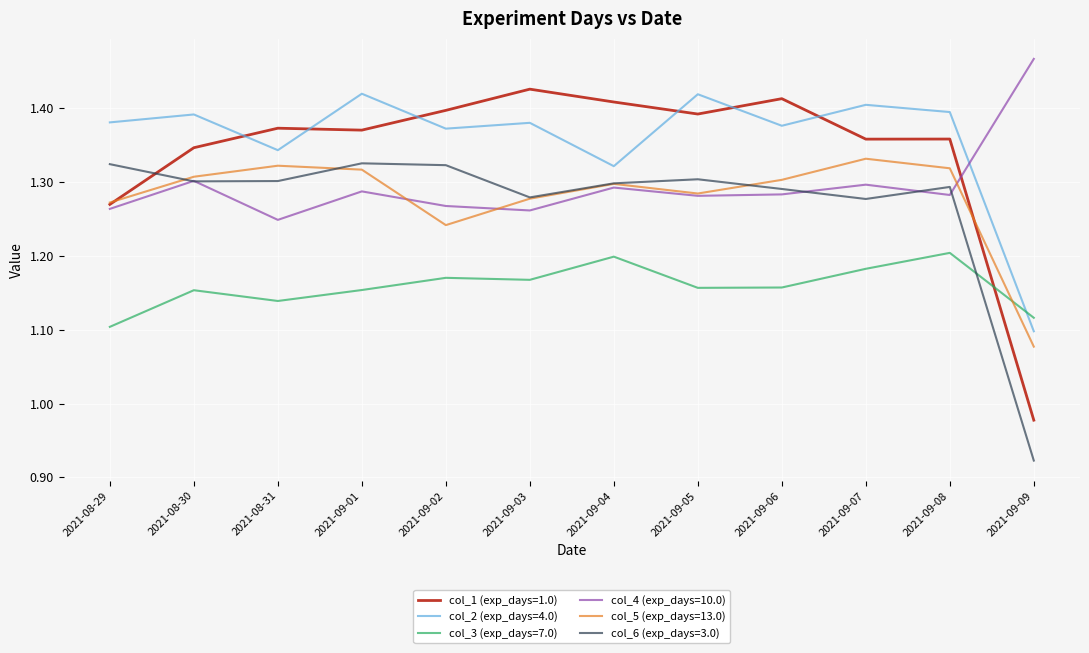

True or false: col_5 (exp_days=13.0) and col_2 (exp_days=4.0) intersect in this chart.

False